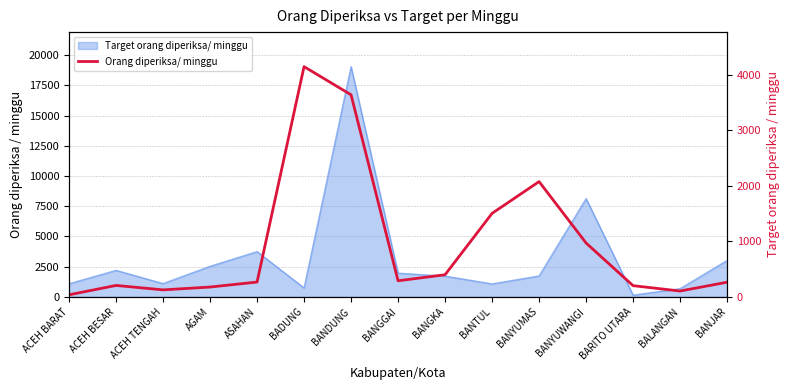

Reading left to right, what are all the values shown in this chart?

ACEH BARAT=35	ACEH BESAR=204	ACEH TENGAH=124	AGAM=175	ASAHAN=265	BADUNG=4151	BANDUNG=3643	BANGGAI=288	BANGKA=397	BANTUL=1504	BANYUMAS=2077	BANYUWANGI=969	BARITO UTARA=200	BALANGAN=103	BANJAR=262